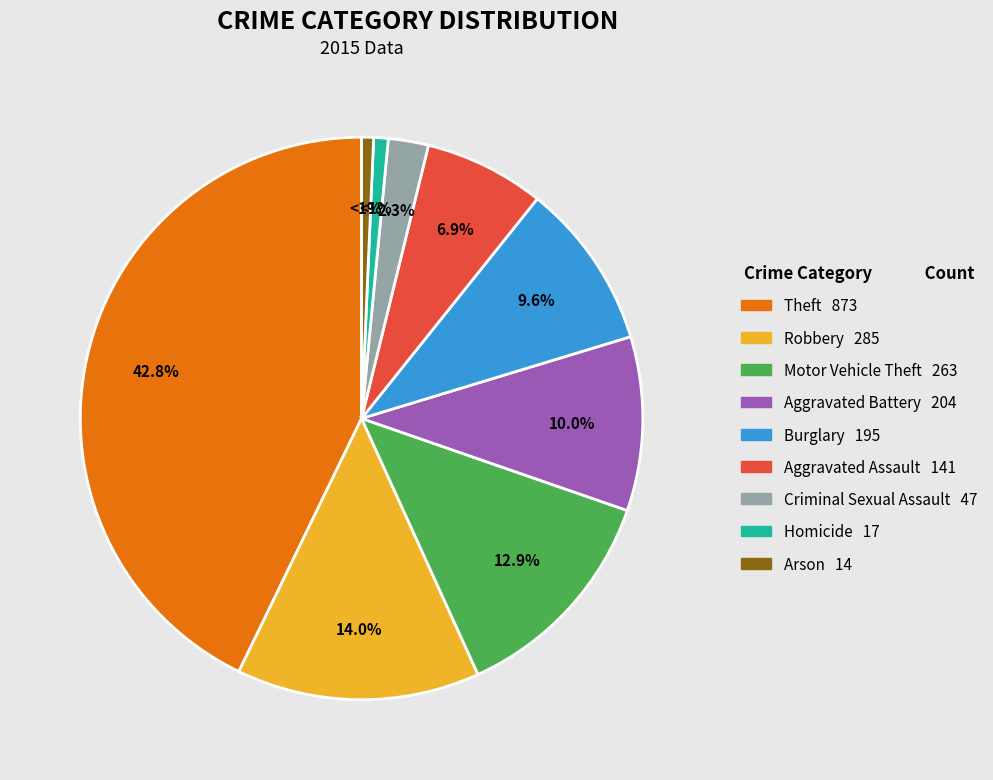

What is the largest slice in the pie chart?

Theft